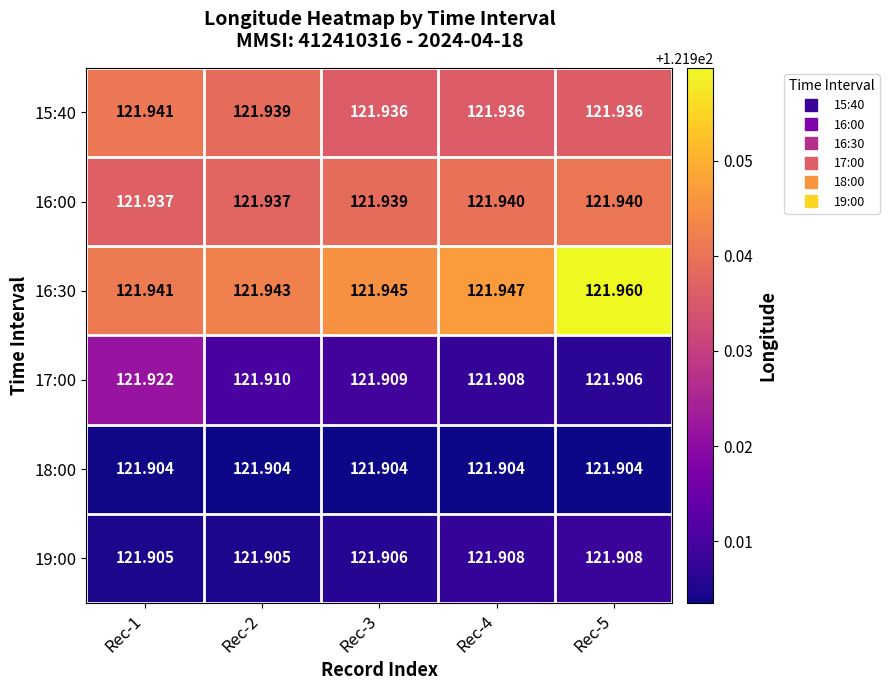

Is the value of 15:40 at Rec-5 greater than the value of 19:00 at Rec-4?

Yes